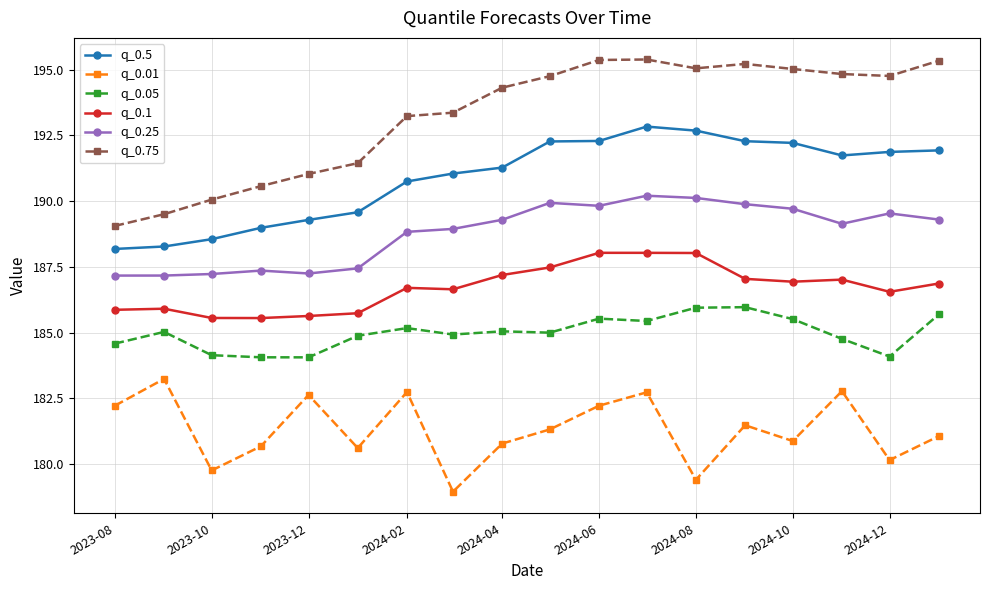

True or false: q_0.75 and q_0.05 cross at least once.

False